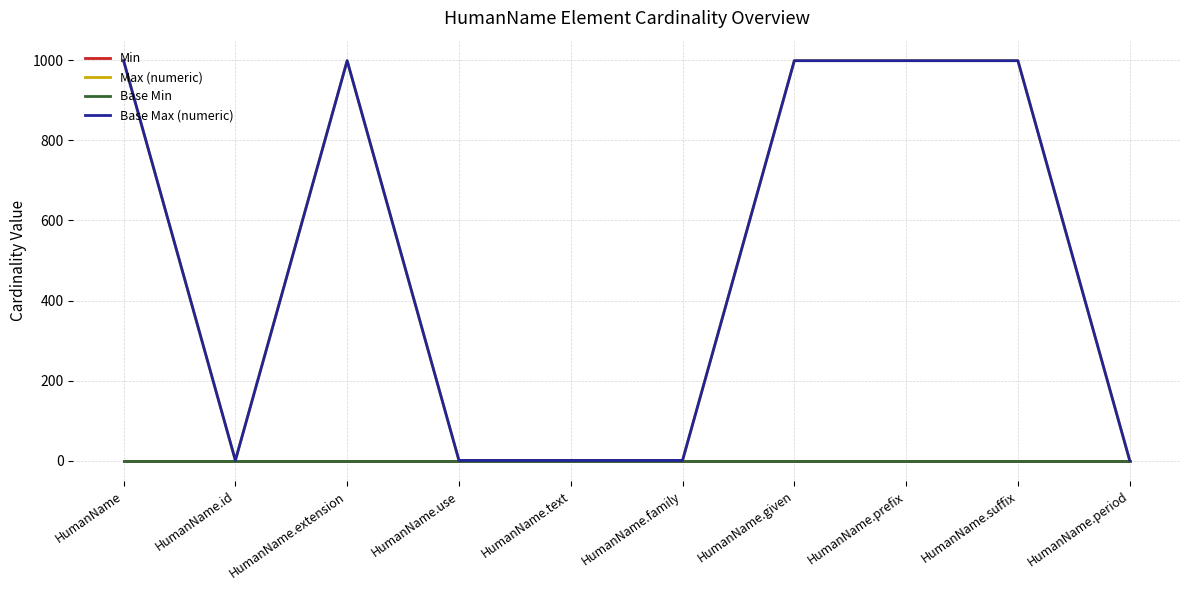

In Max (numeric), how many points are lower than both neighbors (excluding endpoints)?

1